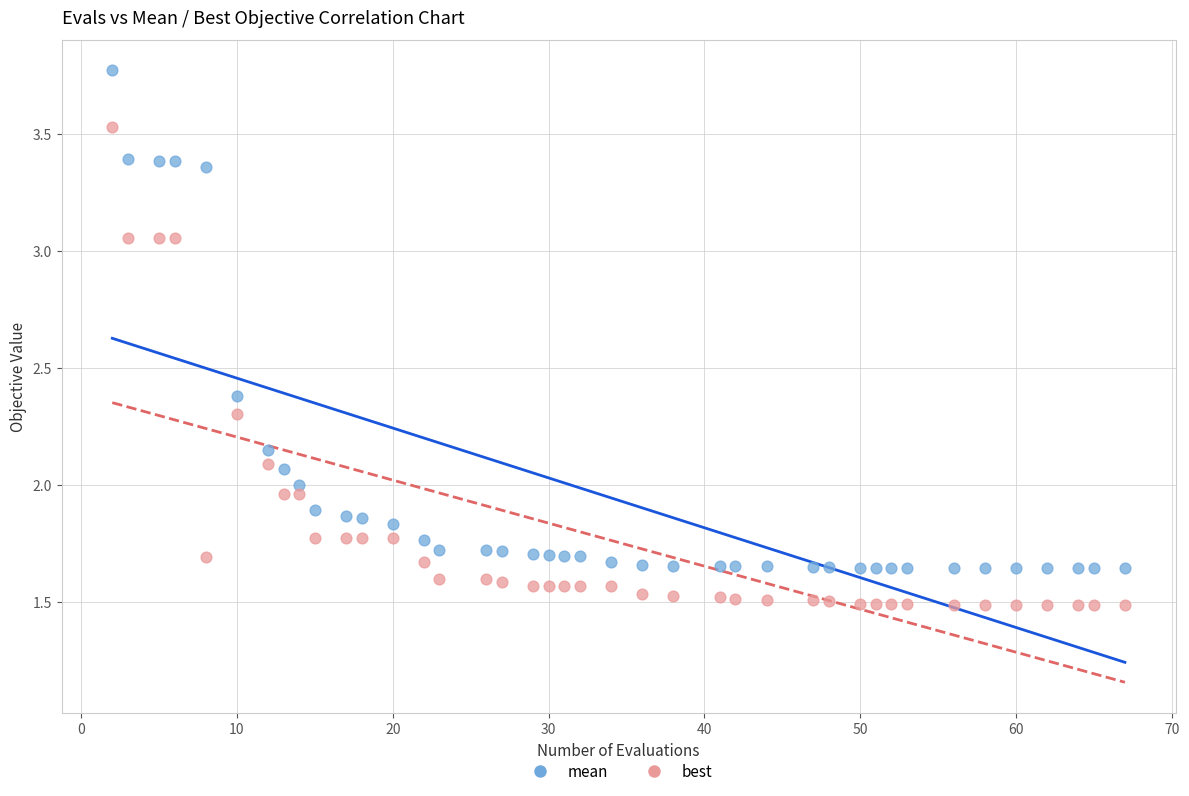

Across all data points, what is the range of X values (max minus min)?

65.0